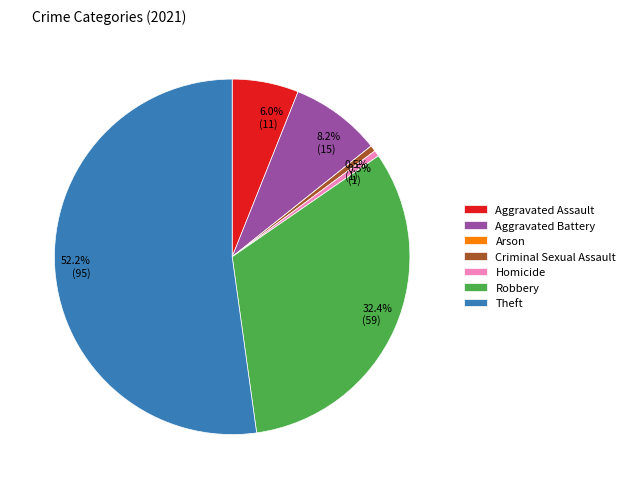

What is the largest slice in the pie chart?

Theft